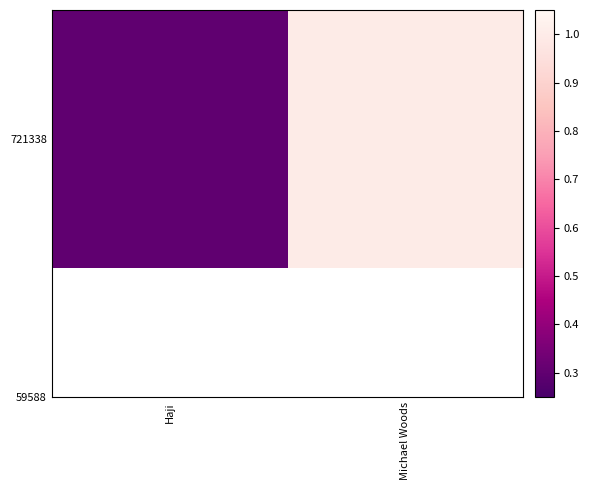

List the labels in order of value, largest first.

Michael Woods, Haji